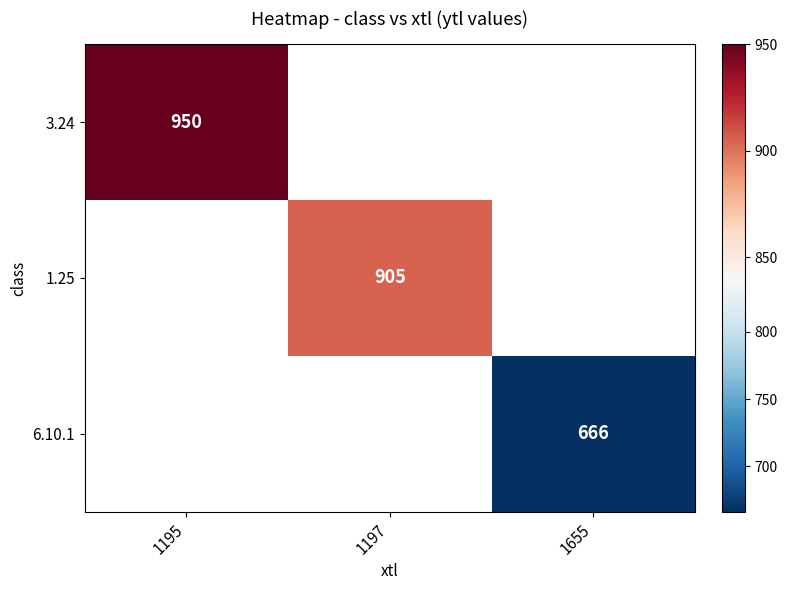

True or false: 6.10.1 has a value of 666 at 1655.

True